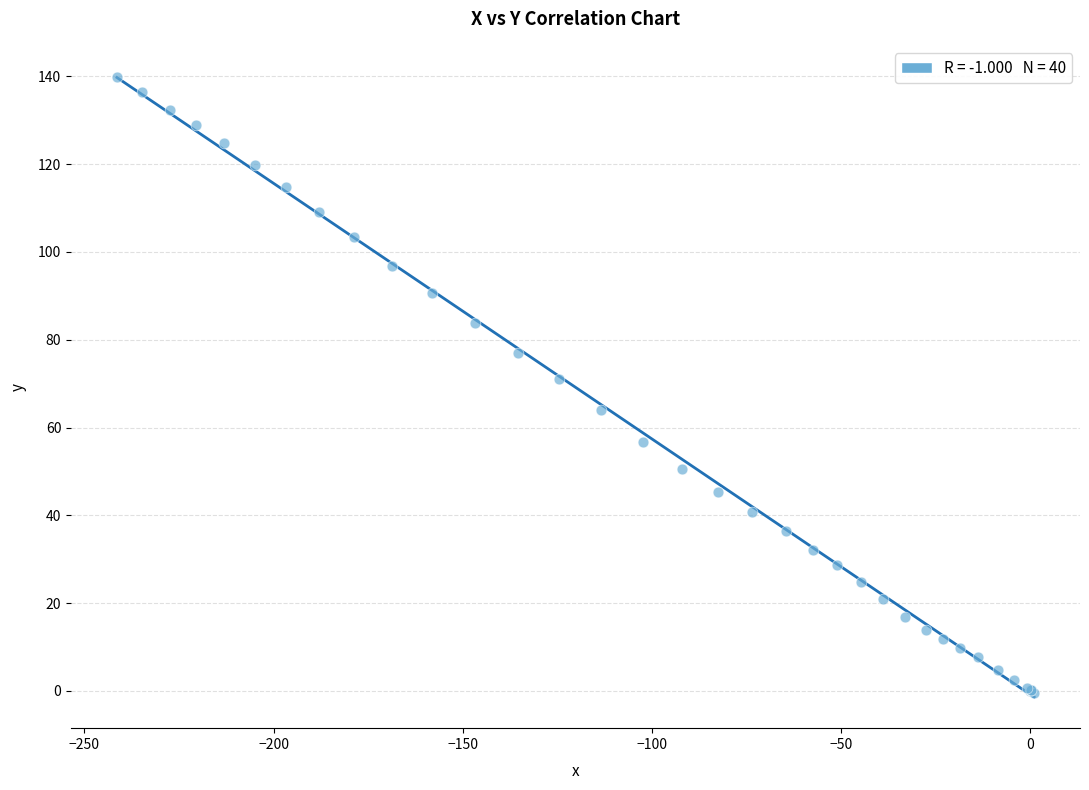

What Y value in the scatter plot is closest to 69?

71.1